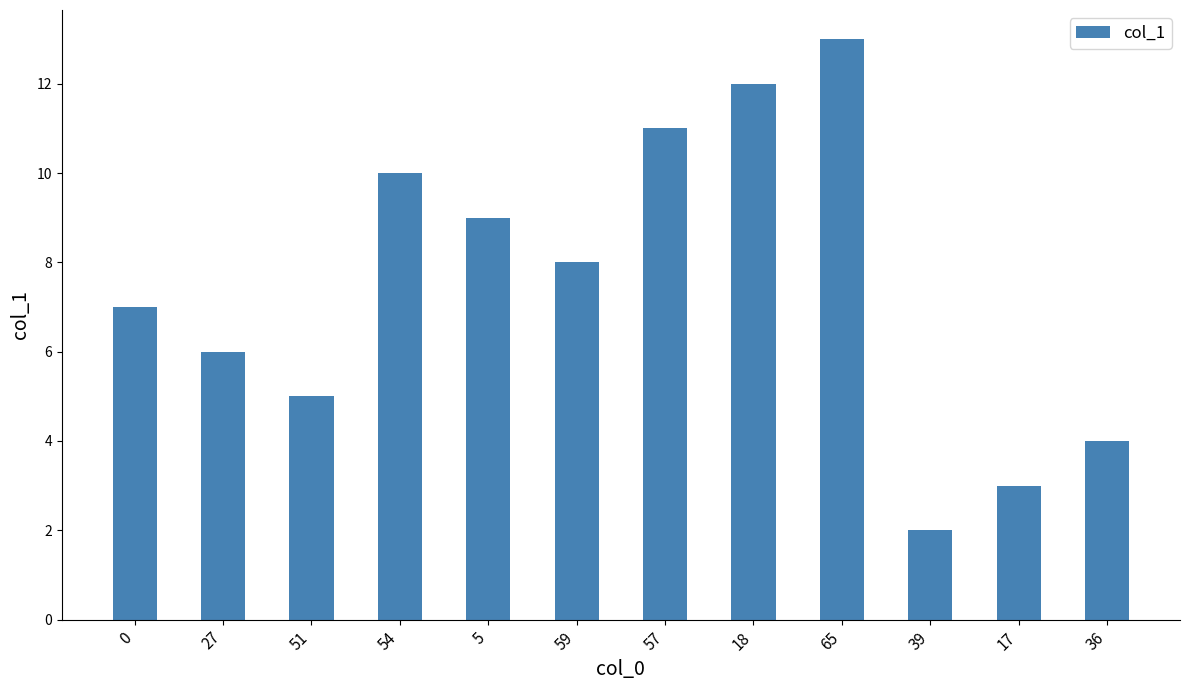

Rank the categories by value from highest to lowest.

65, 18, 57, 54, 5, 59, 0, 27, 51, 36, 17, 39